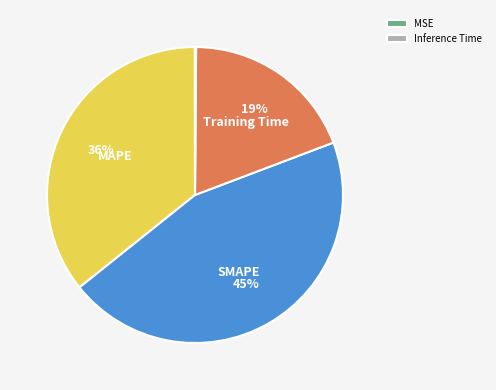

Is there any slice that represents more than half of the pie?

No